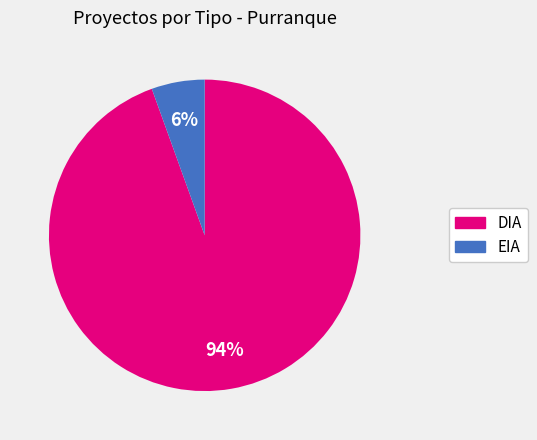

Count the number of slices in the pie.

2